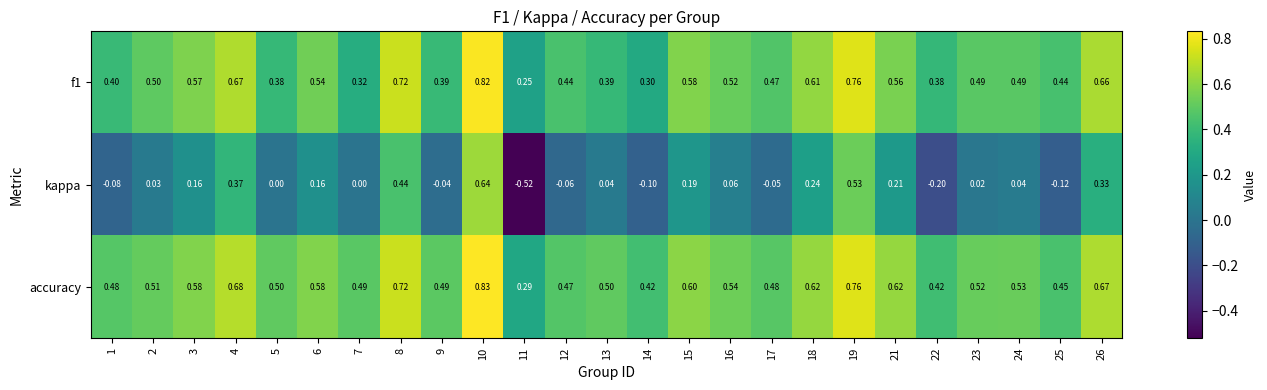

Which series has the largest range (max minus min)?

kappa